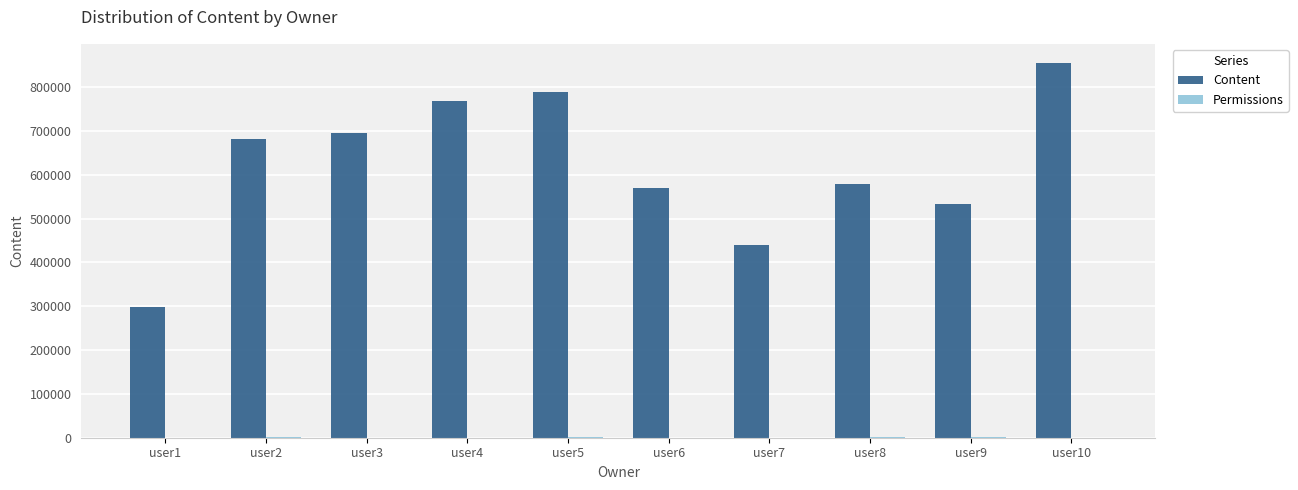

Are the bars grouped side by side (vs. stacked)?

Yes